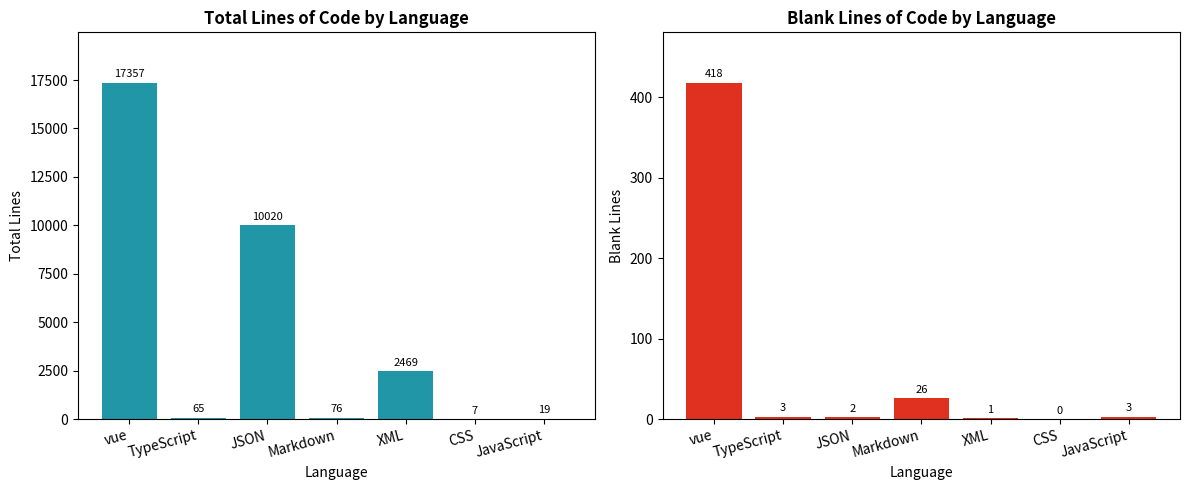

Reading right to left, list all the values displayed in this chart.

total: JavaScript=19	CSS=7	XML=2469	Markdown=76	JSON=10020	TypeScript=65	vue=17357
blank: JavaScript=3	CSS=0	XML=1	Markdown=26	JSON=2	TypeScript=3	vue=418